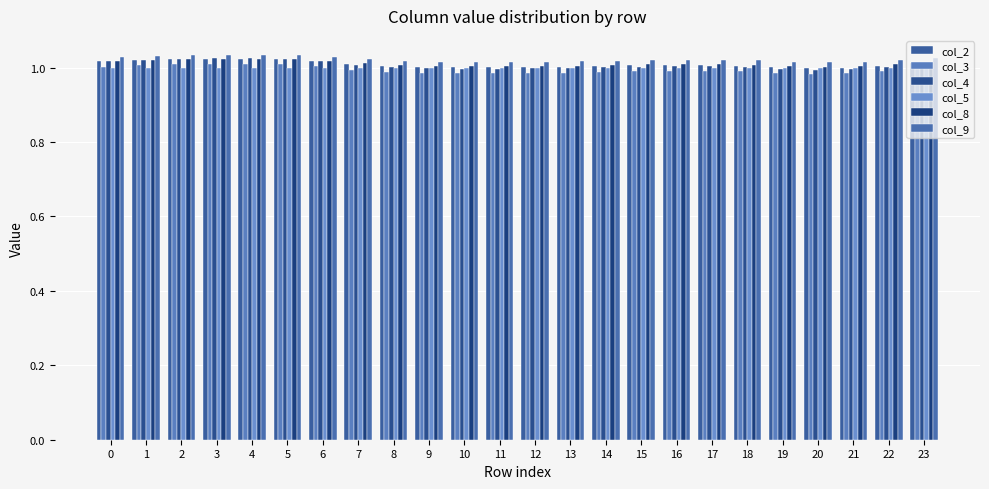

What is the value of the col_4 bar at the 23rd from the left?

1.0